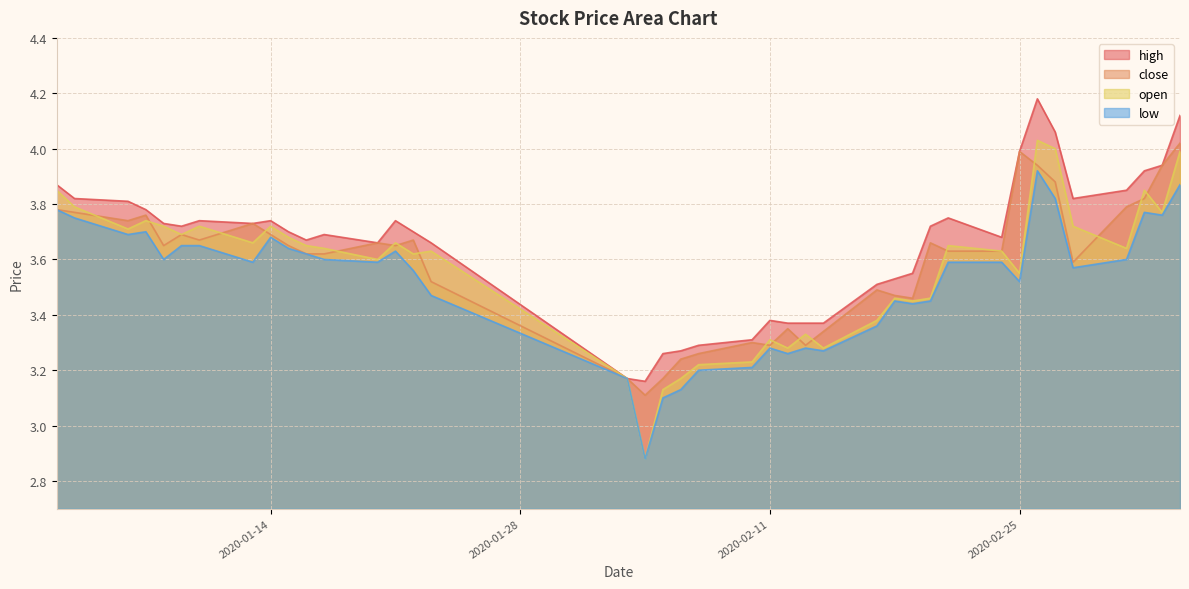

True or false: open and high cross at least once.

False